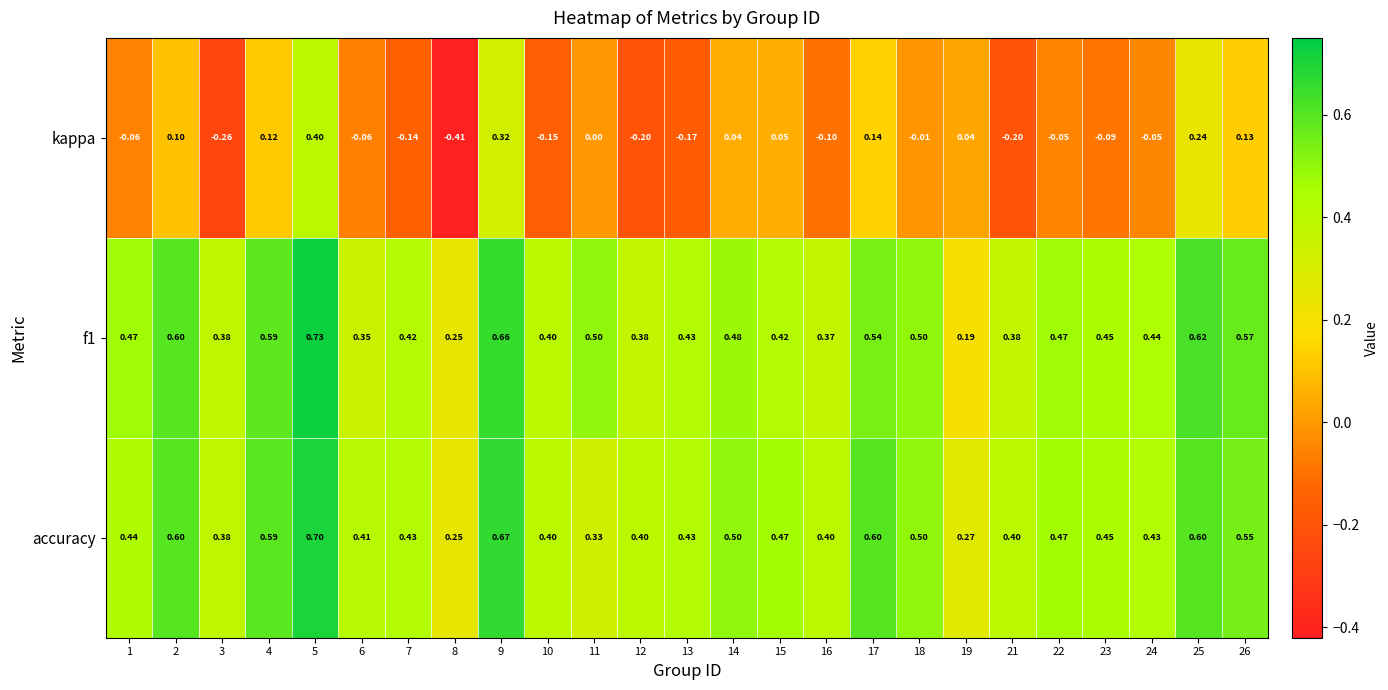

Is the value of accuracy at 16 greater than the value of f1 at 23?

No